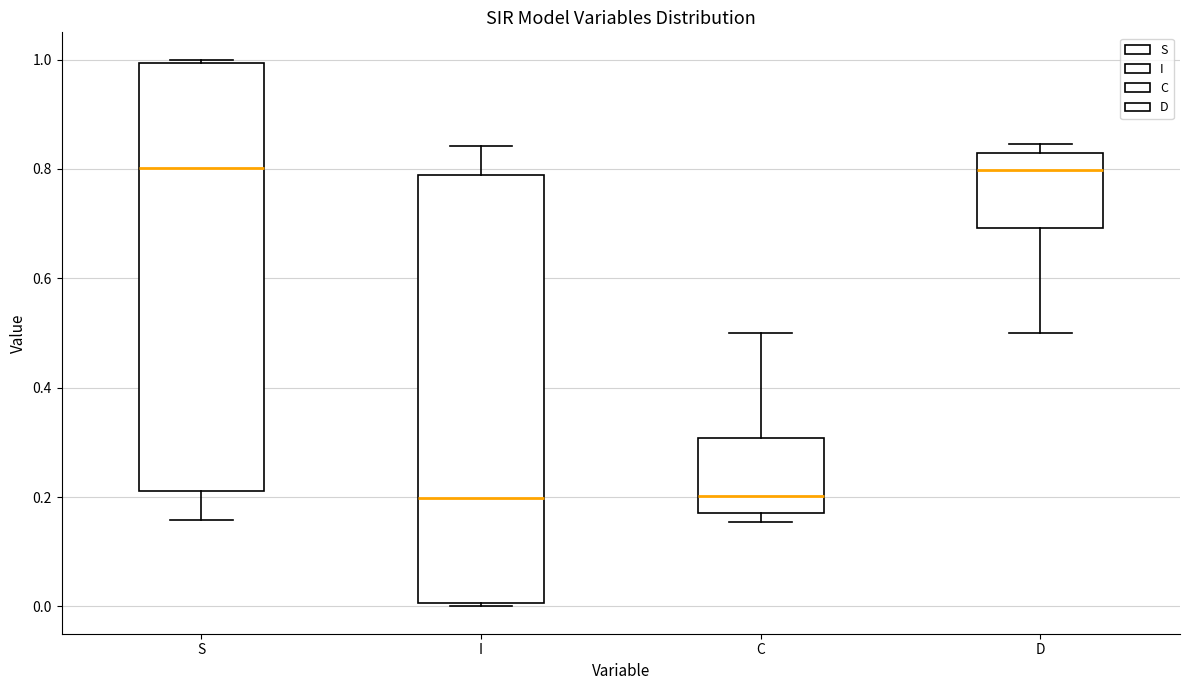

Reading left to right, read every box against the y-axis: the position of its median line, the range the box covers, and the ends of its whiskers. The values are not printed on the chart, so give them approximately, as read against the axis.

S: median 0.80, box 0.22 to 1.00, whiskers 0.16 to 1.00
I: median 0.20, box 0.00 to 0.78, whiskers 0.00 to 0.84
C: median 0.20, box 0.18 to 0.30, whiskers 0.16 to 0.50
D: median 0.80, box 0.70 to 0.82, whiskers 0.50 to 0.84